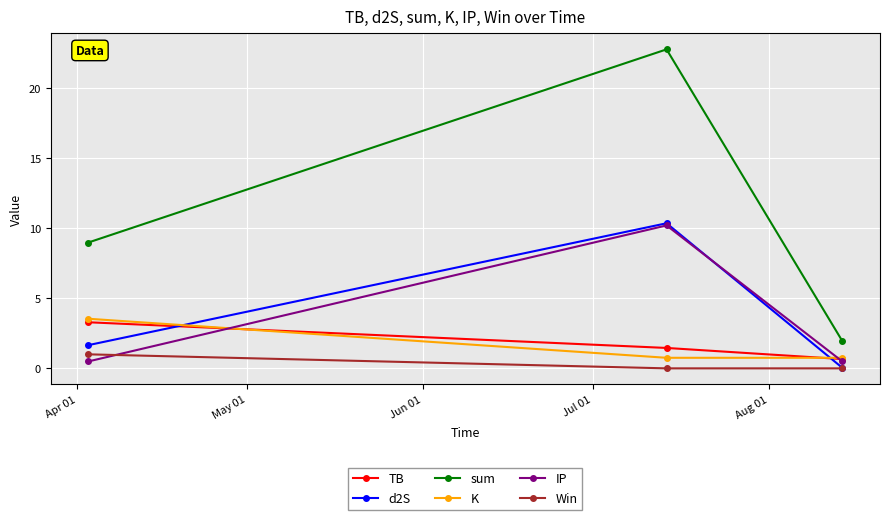

How many lines are shown in the chart?

6